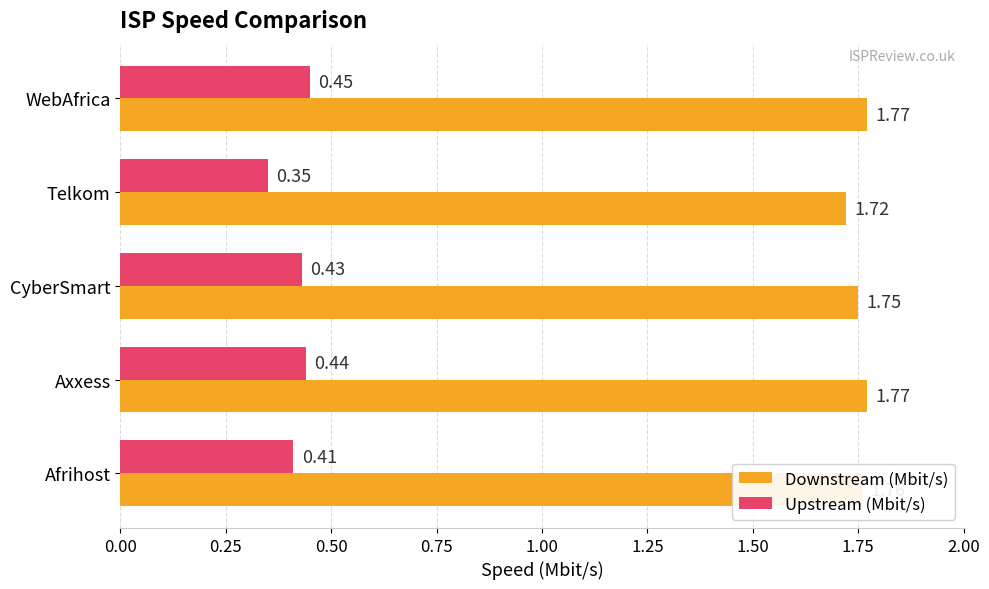

What is the sum of all Downstream (Mbit/s) values?

8.8